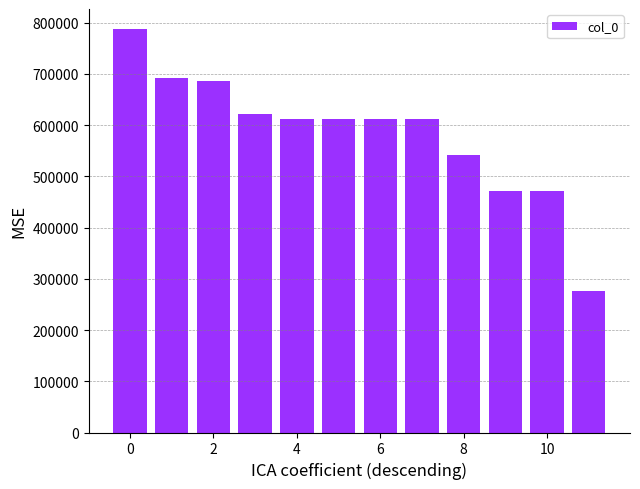

What is the difference between the second highest and minimum values?

415297